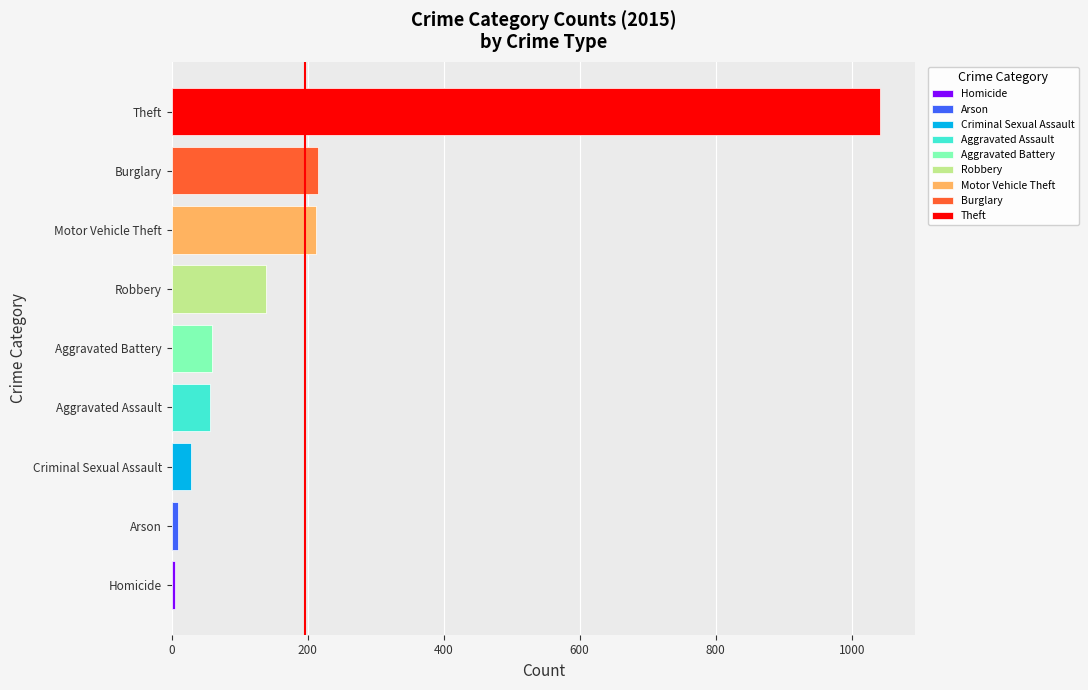

Is the value of 2019 at Robbery greater than the value of 2016 at Burglary?

No